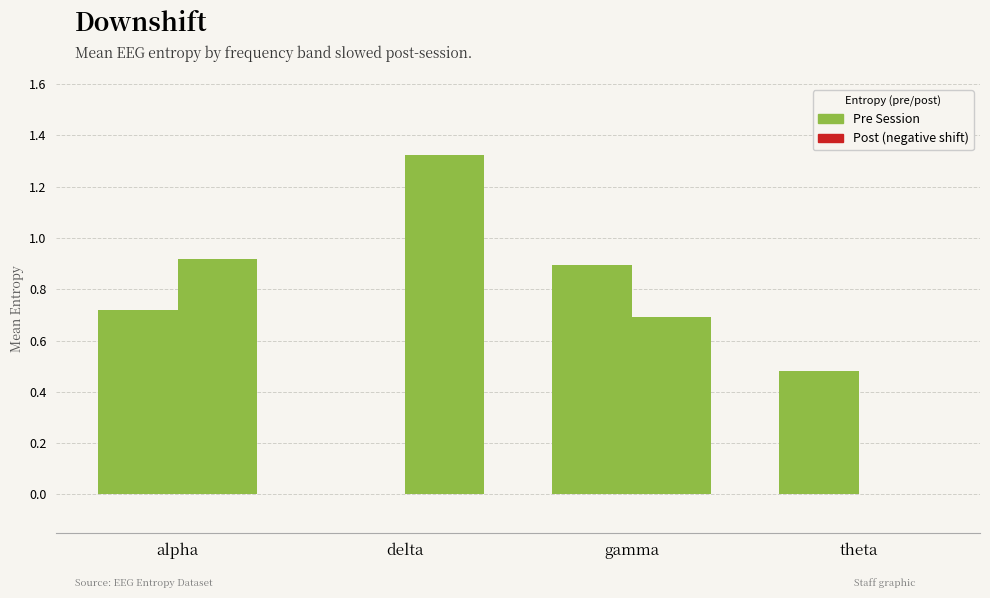

Reading right to left, what are all the values shown in this chart?

pre: 0.5	0.9	0.0	0.7
post: 0.0	0.7	1.3	0.9